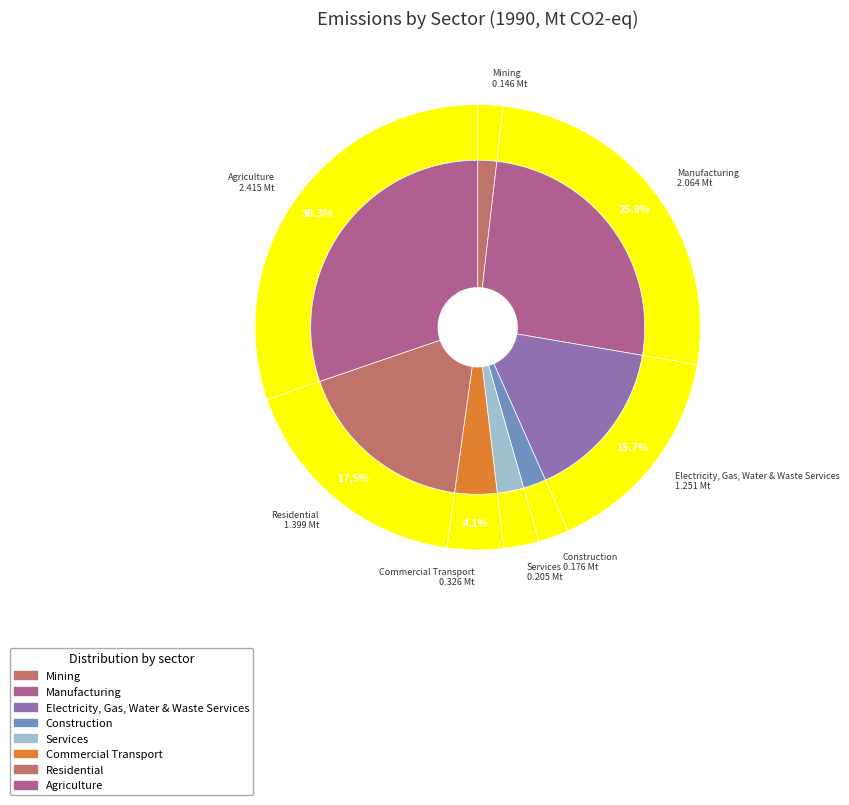

Do Commercial Transport and Mining together represent more than half of the pie?

No